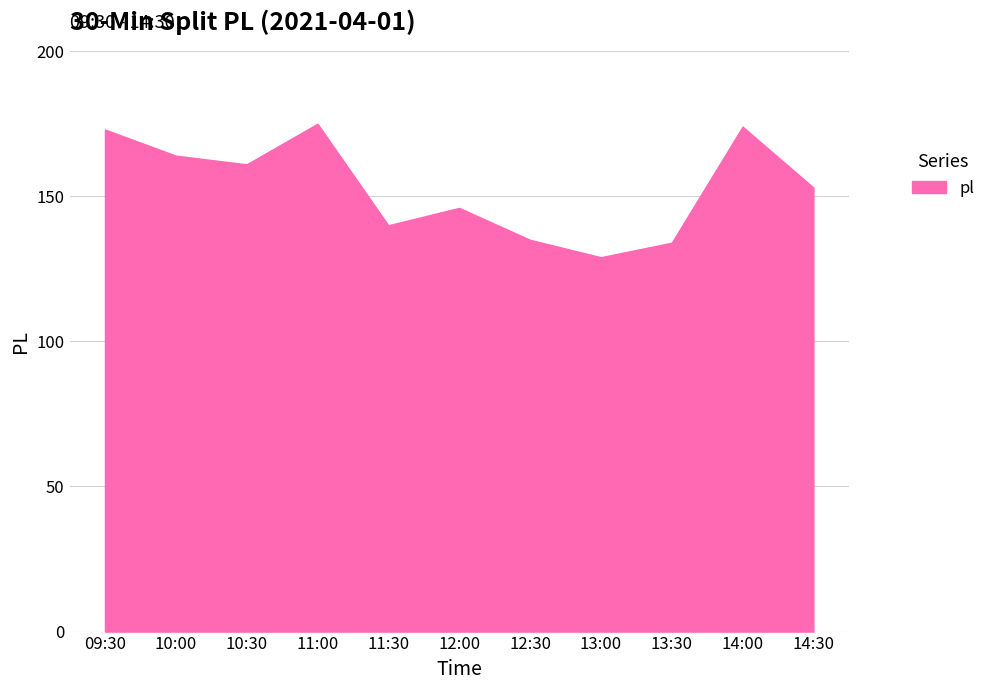

What position from the left is 10:00?

2